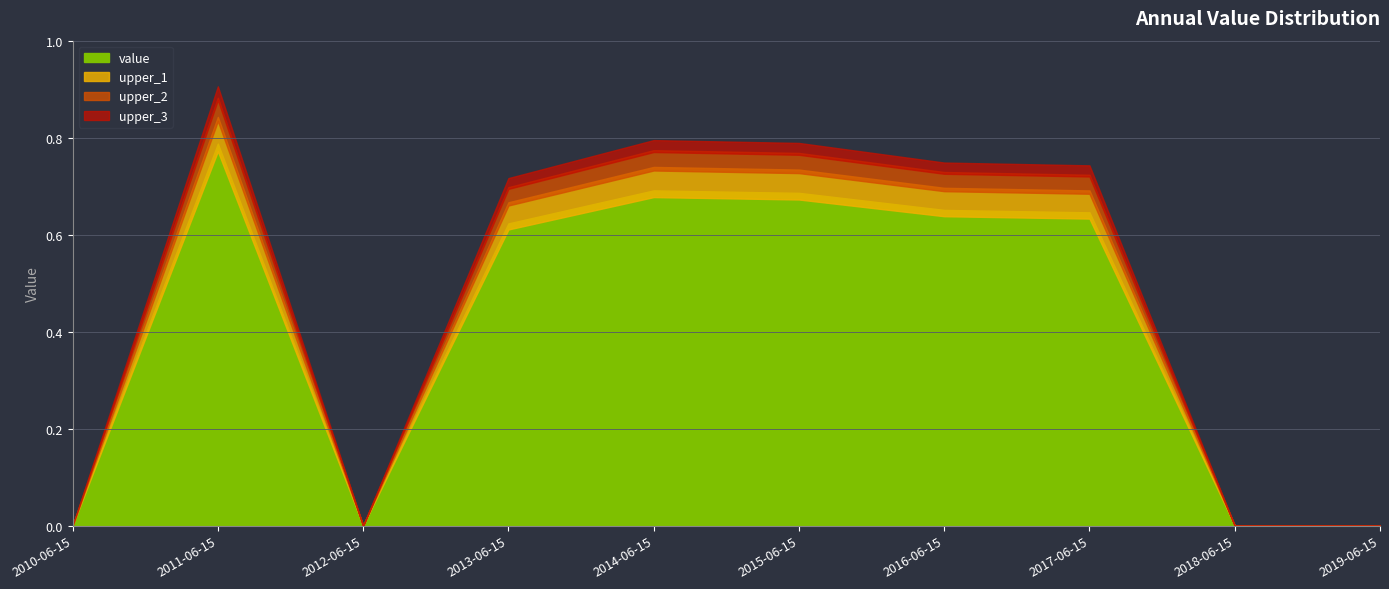

At which label is the value closest to 0?

2010-06-15